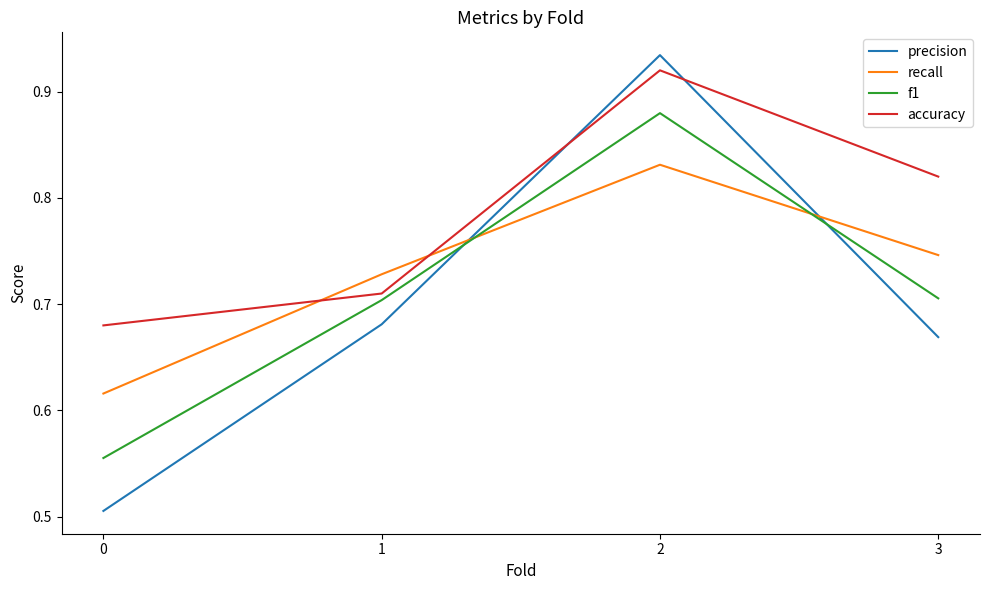

Which series has the widest spread of values?

precision